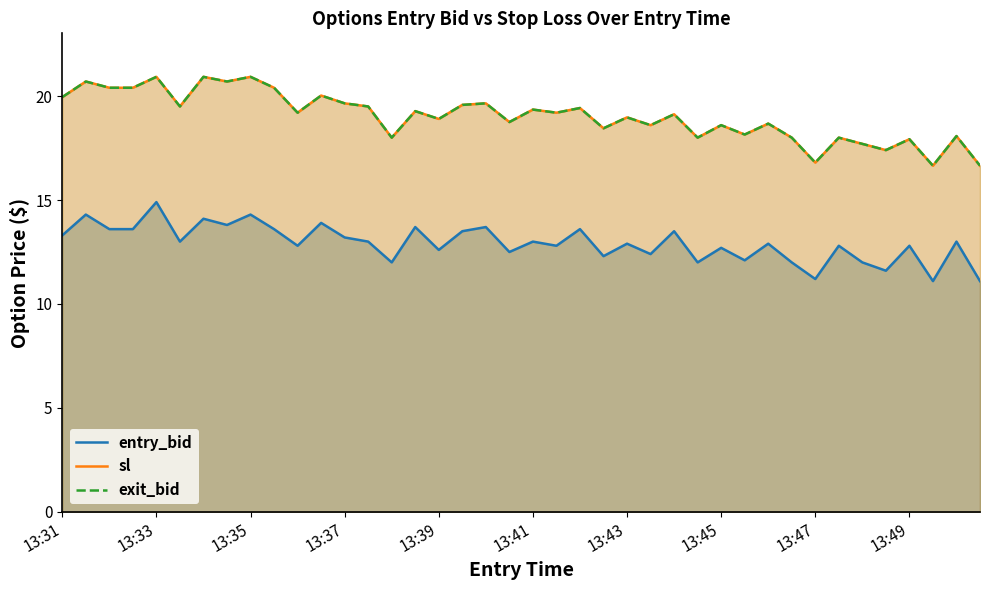

Rank the series by their maximum value, from lowest to highest.

entry_bid, sl, exit_bid